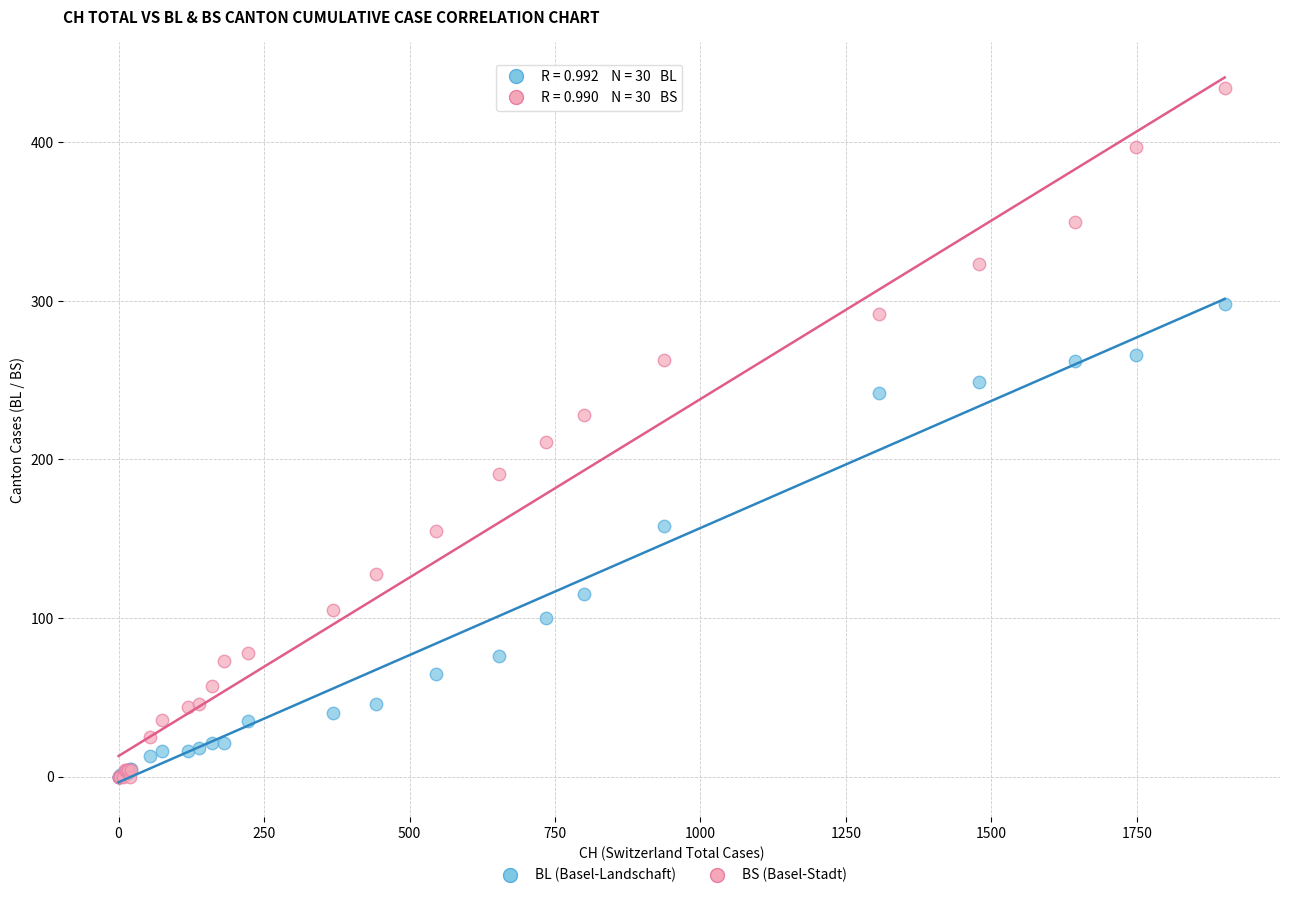

In the BS (Basel-Stadt) series, what Y value is closest to 217?

211